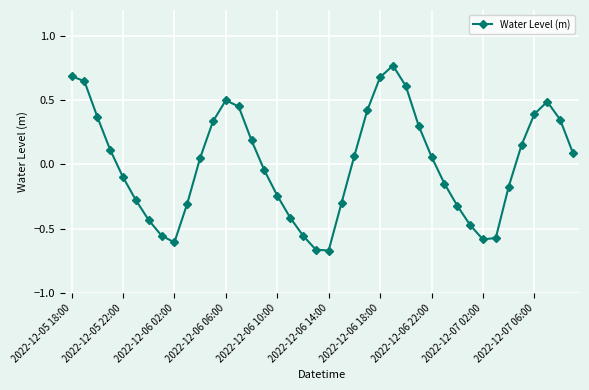

True or false: there are more than 0 points higher than both neighbors.

True